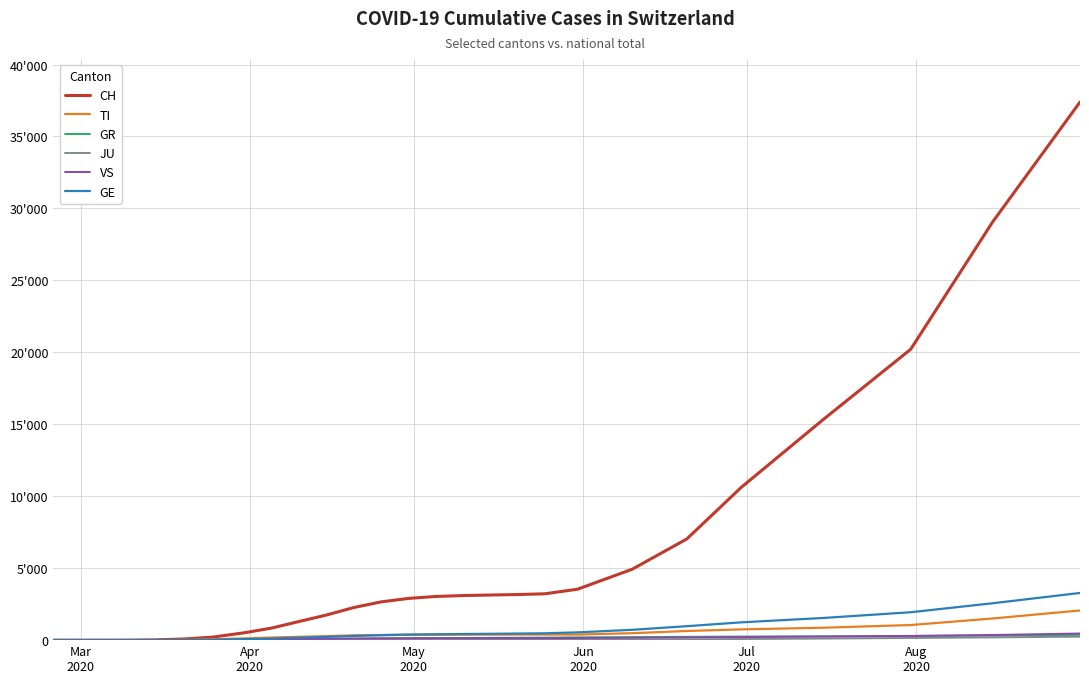

Rank the series by their maximum value, from highest to lowest.

CH, GE, TI, VS, GR, JU